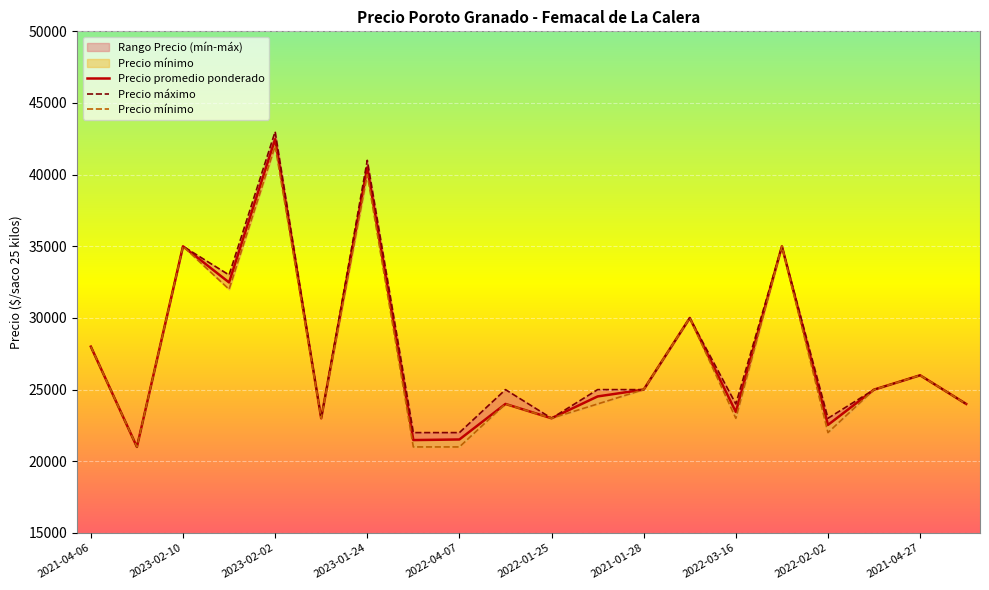

Rank the series by their average value, from highest to lowest.

Precio máximo, Precio promedio ponderado, Precio mínimo